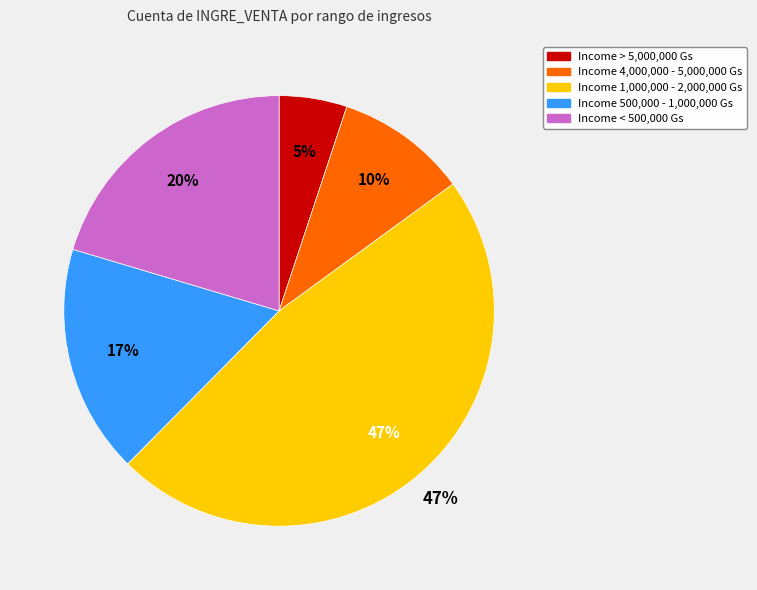

Does 500.000 Gs a 1.000.000 Gs account for over 50% of the chart?

No